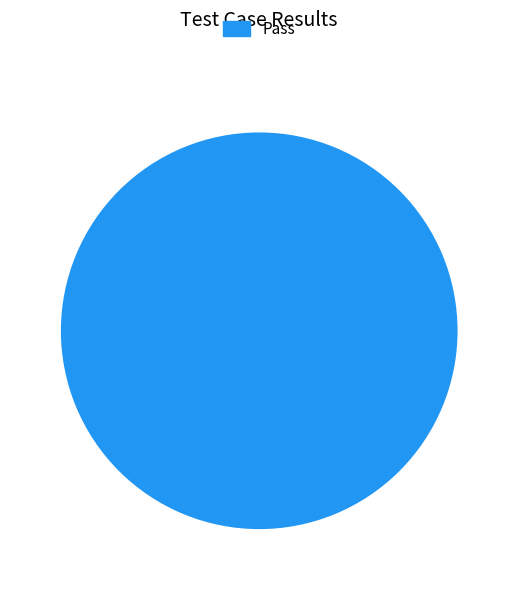

Rank the categories by value from lowest to highest.

Pass